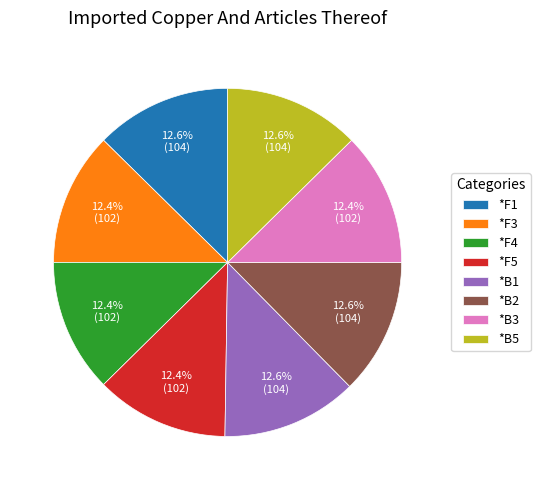

Is *F3 the majority of the pie?

No